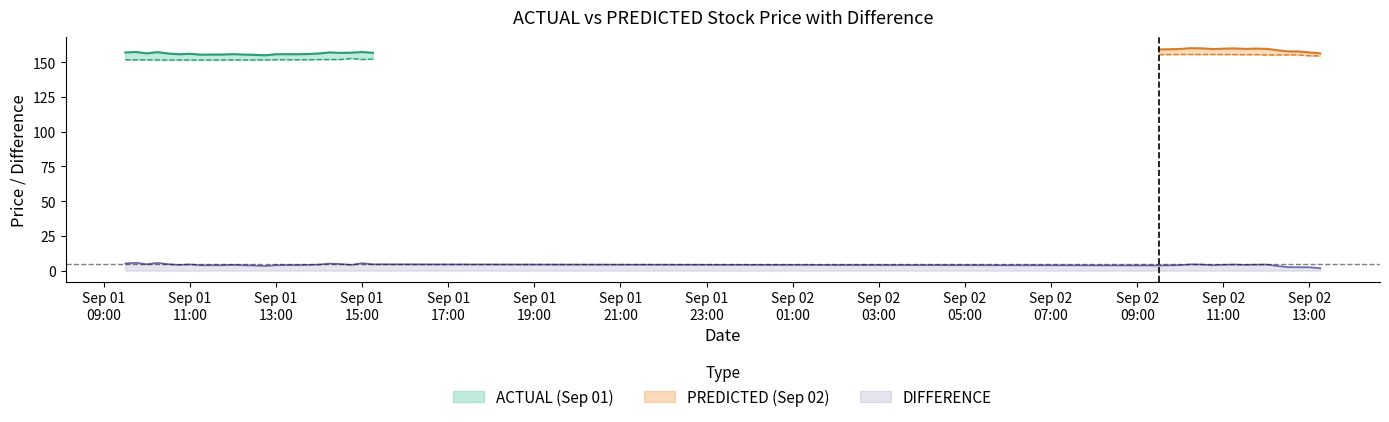

What is the difference between the highest and lowest values at 11?

151.6